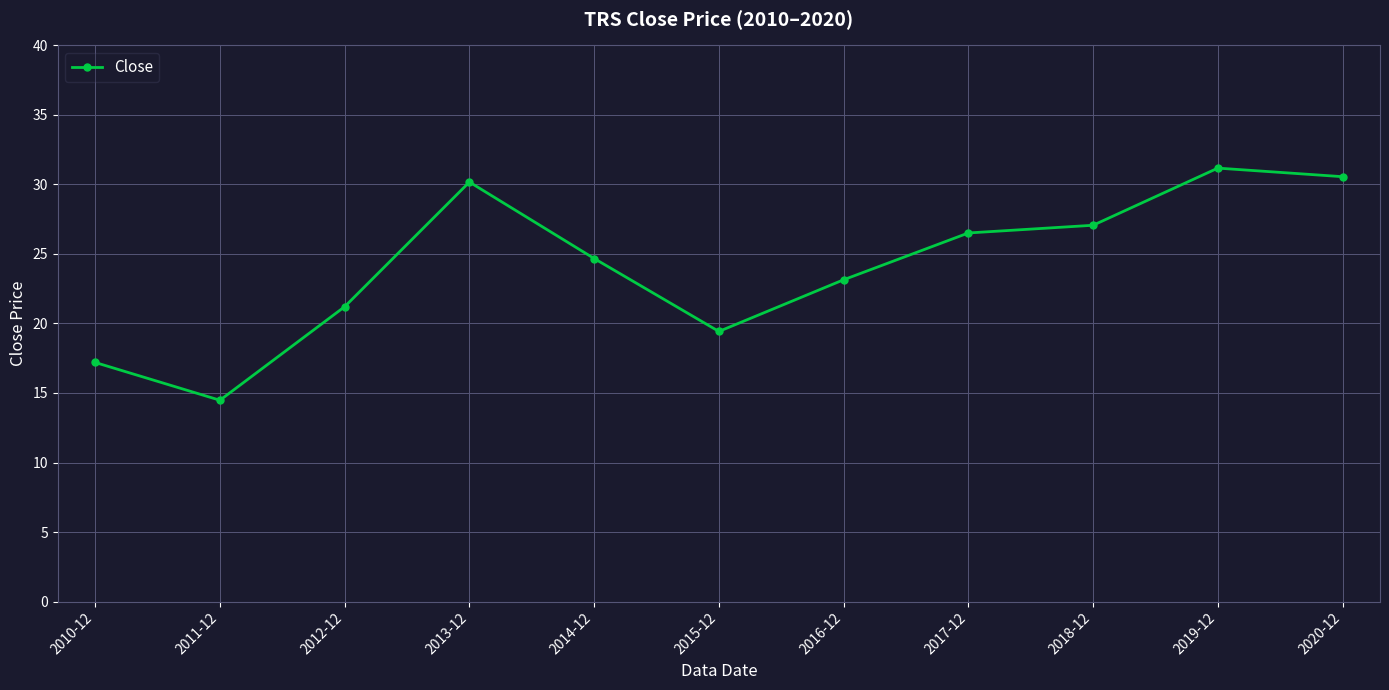

What is the change in value from 2013-12 to 2017-12?

-3.7